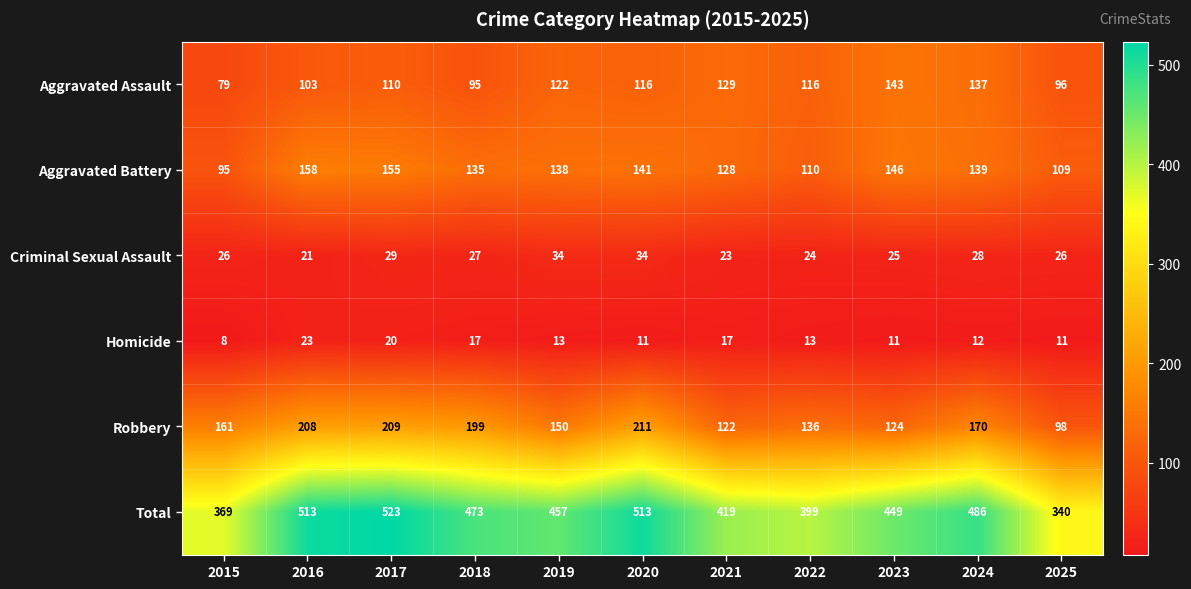

Which label corresponds to the smallest value in the chart?

2015